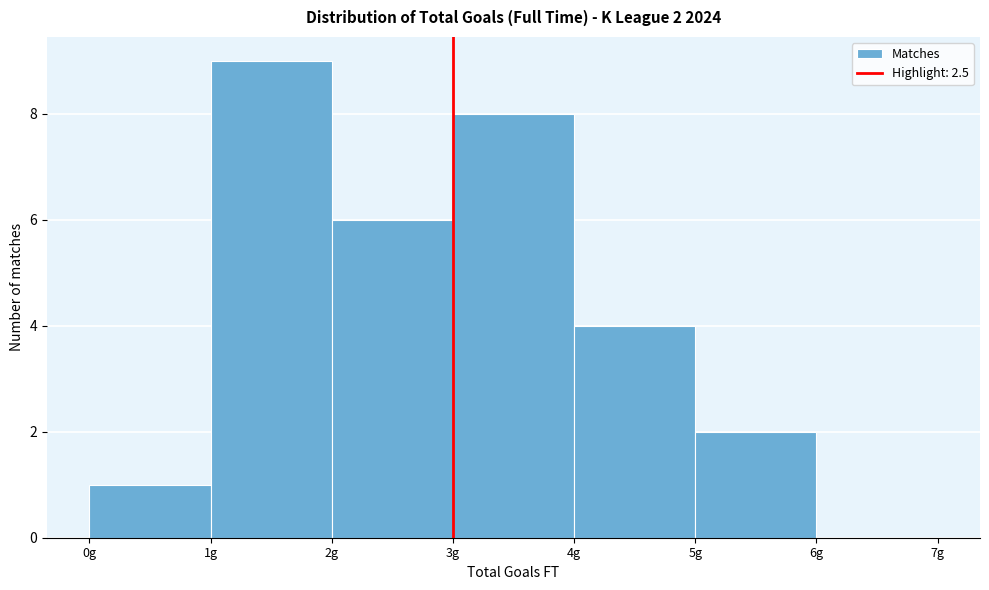

Reading left to right, transcribe all the data shown in this chart.

0g=1	1g=9	2g=6	3g=8	4g=4	5g=2	6g=0